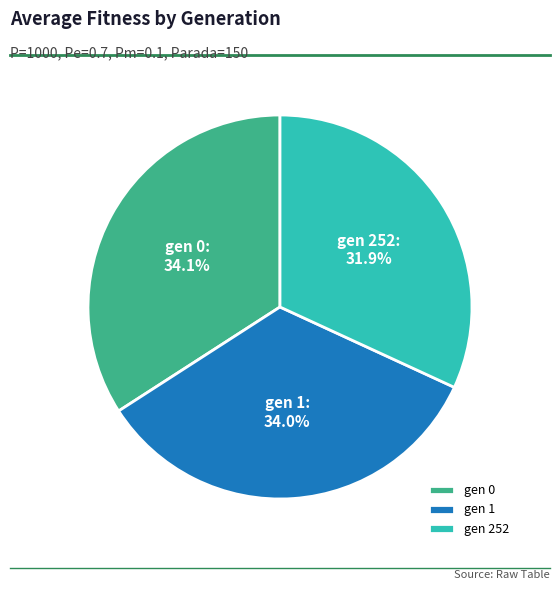

How many slices are in this pie chart?

3